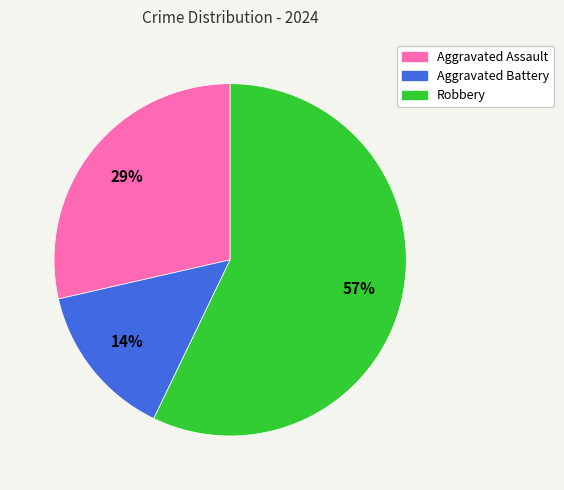

Which has a higher value, Aggravated Assault or Aggravated Battery?

Aggravated Assault